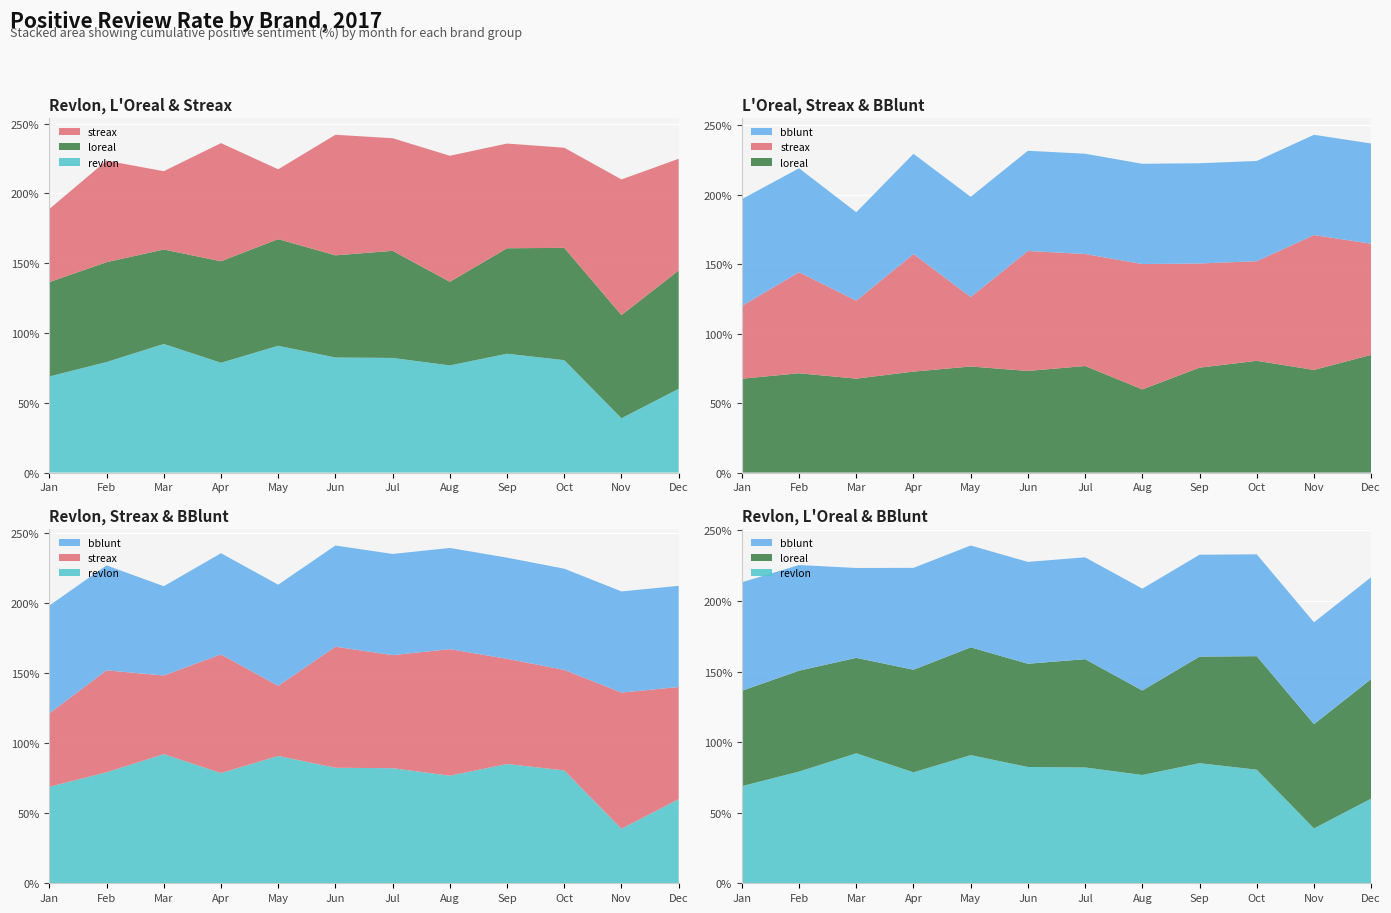

Reading left to right, extract all data points from this chart.

revlon: 68.8	79.2	92.1	78.6	90.8	82.4	82.1	76.7	85.1	80.5	38.9	60.0
loreal: 67.6	71.5	67.6	72.7	76.4	73.2	76.7	59.9	75.5	80.5	73.9	84.7
streax: 52.4	72.7	56.1	84.6	50.0	86.4	80.7	90.3	75.0	71.7	97.1	80.0
bblunt: 76.9	74.9	63.7	72.2	72.2	72.2	72.2	72.2	72.2	72.2	72.2	72.2